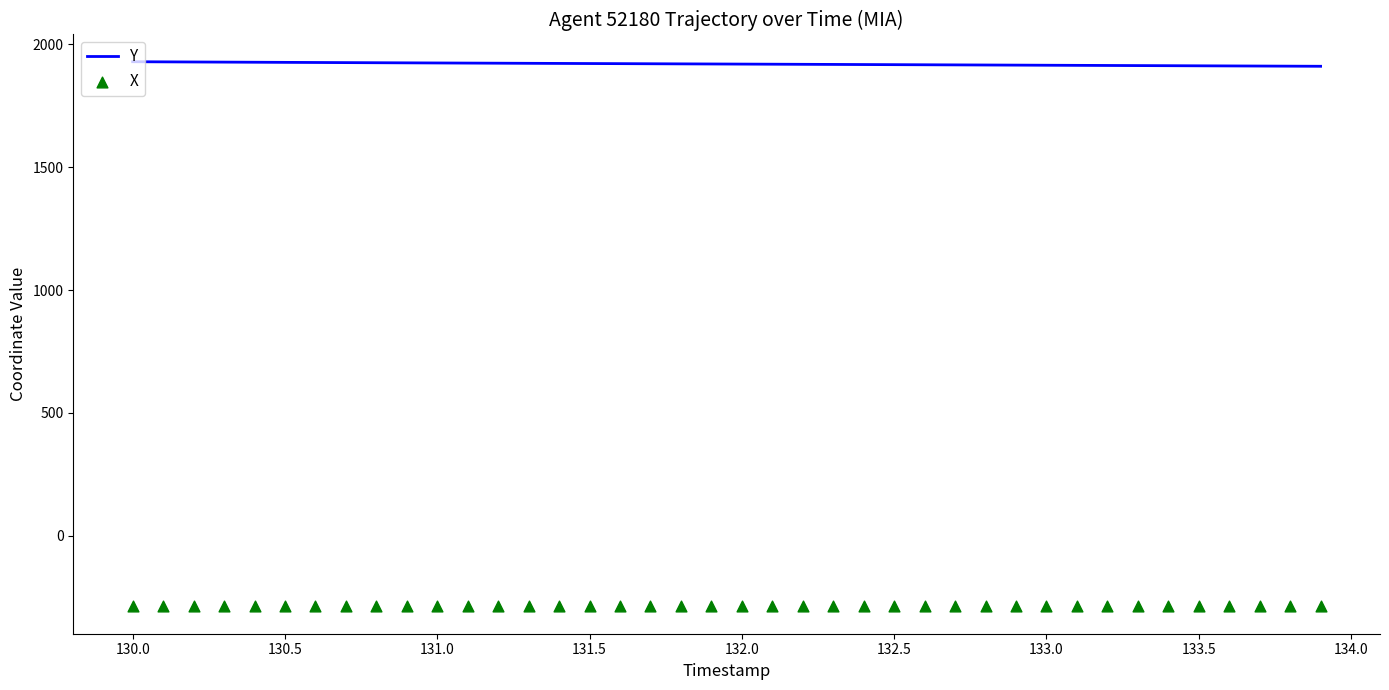

What is the maximum value for Y?

1928.3